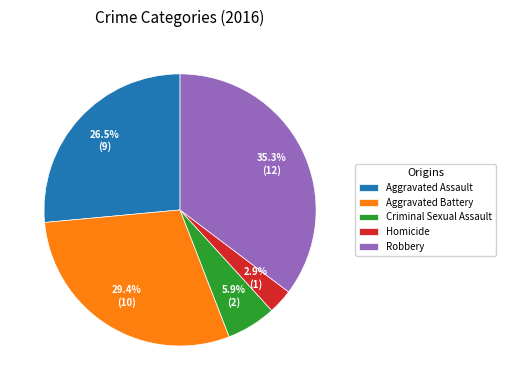

How many slices are in this pie chart?

5